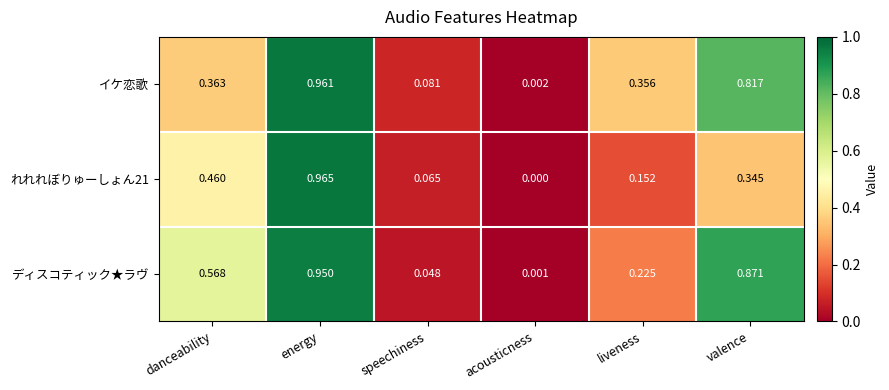

What is the total value across all series at energy?

2.9